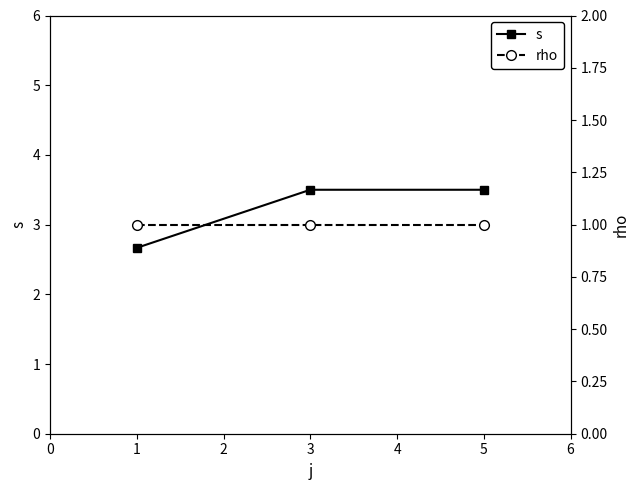

How many s values are between 2 and 3?

1